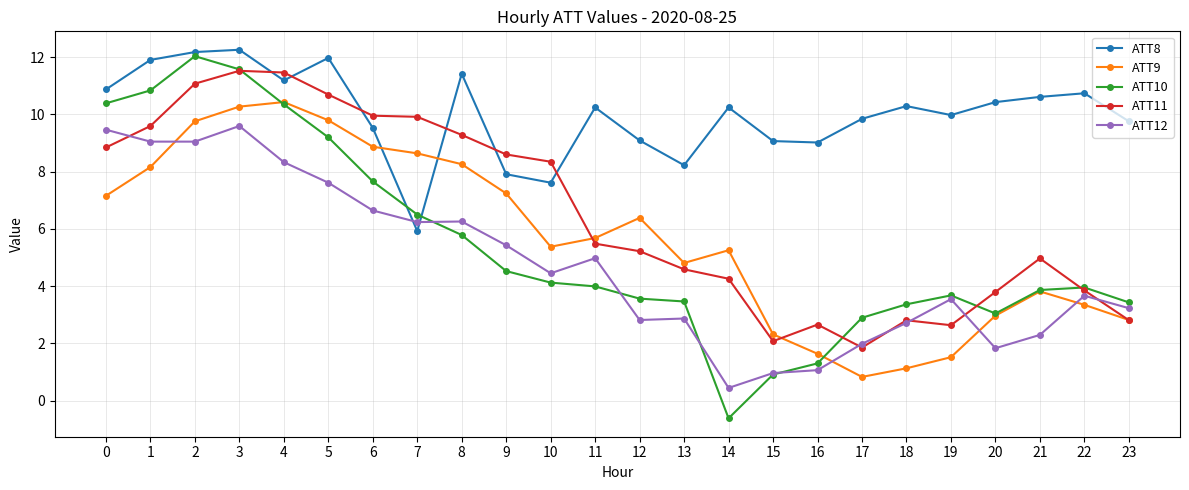

Which category has the lowest value in the ATT9 series?

17